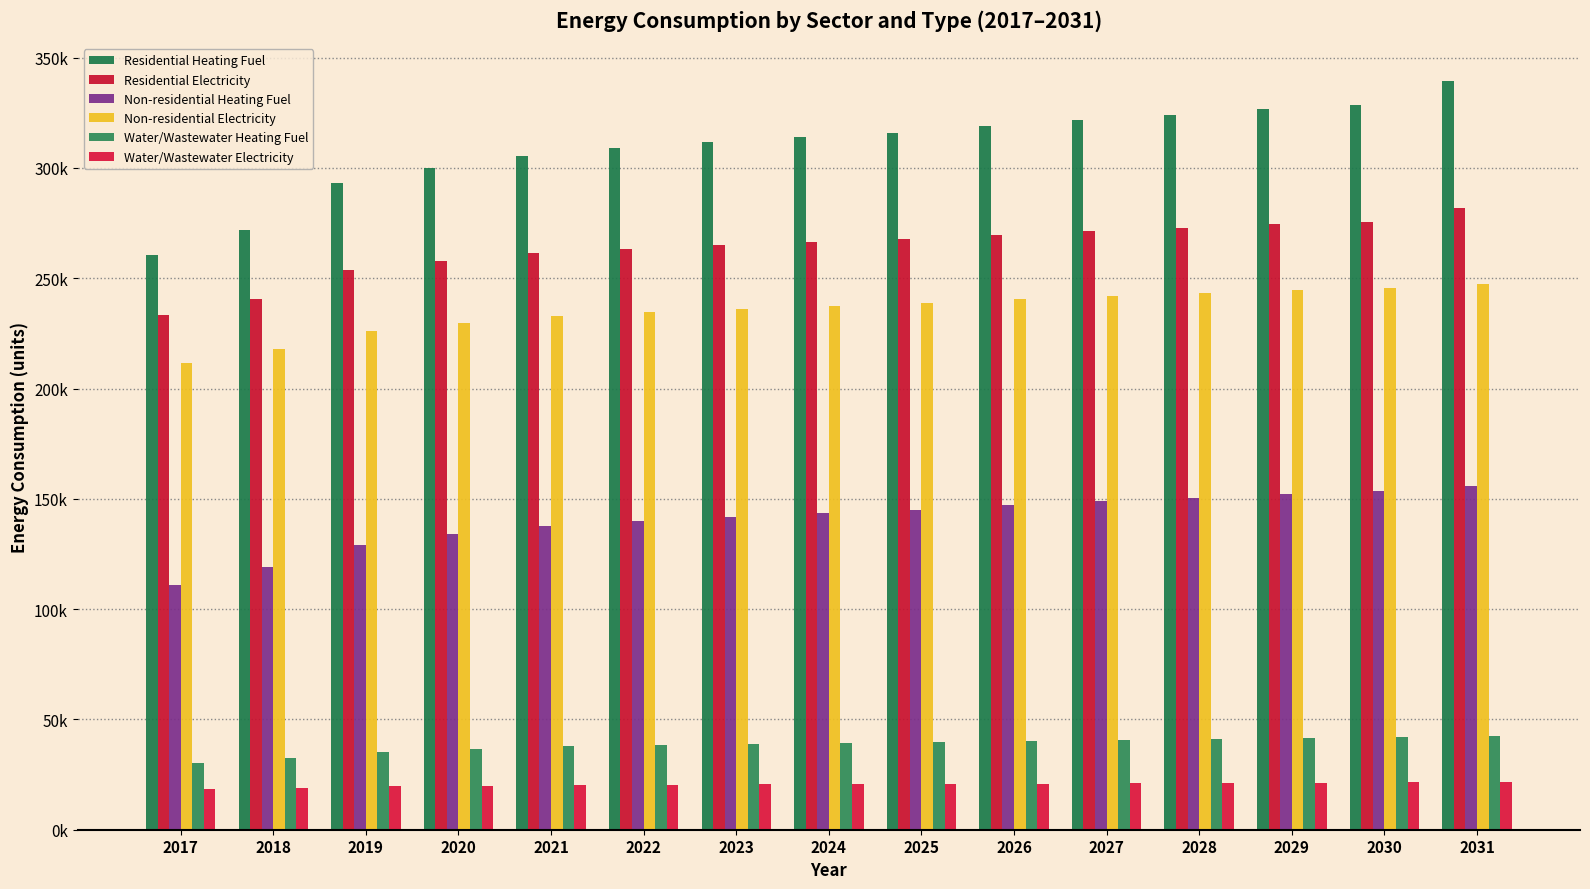

Are the bars grouped side by side (vs. stacked)?

Yes